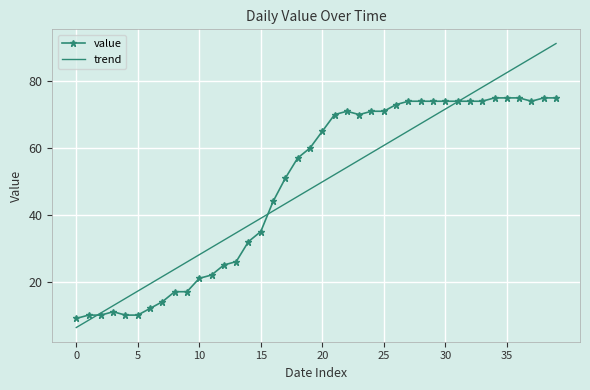

Rank the series by their maximum value, from highest to lowest.

trend, value